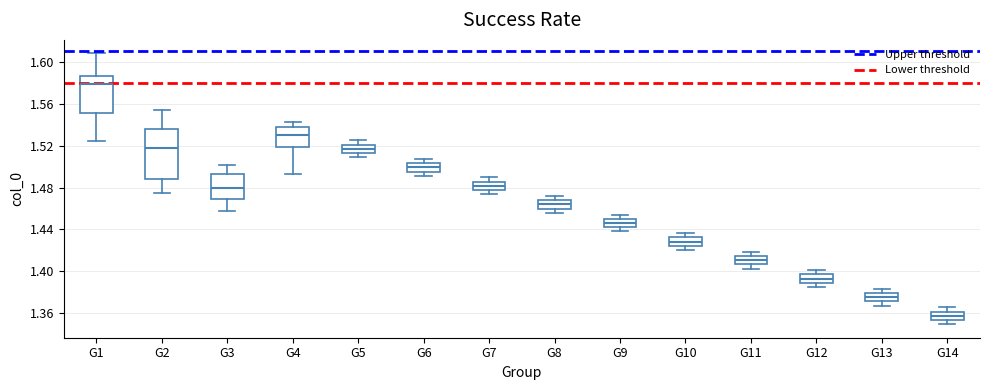

Which box is the tallest, from its lower edge to its upper edge?

G2